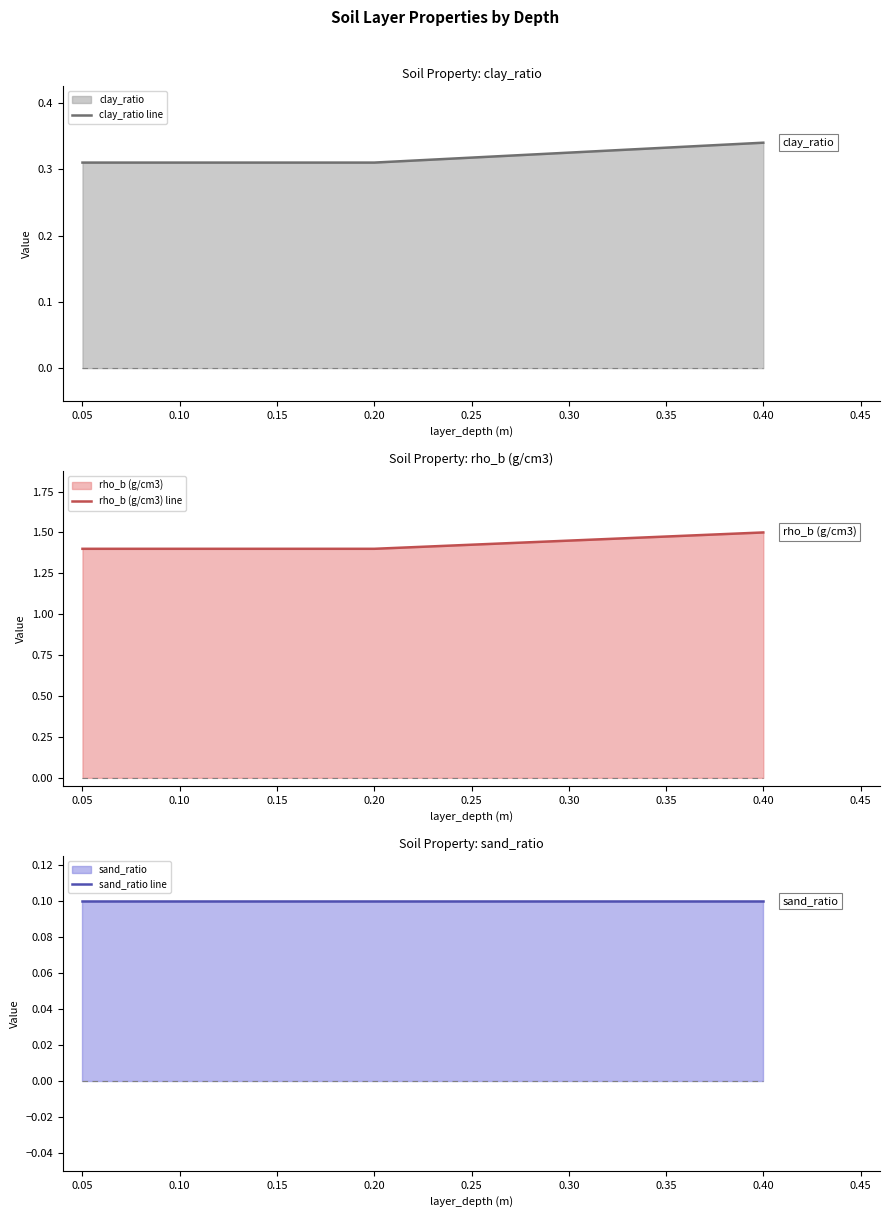

The value of clay_ratio line at 0.20 is 0.2. True or false?

False